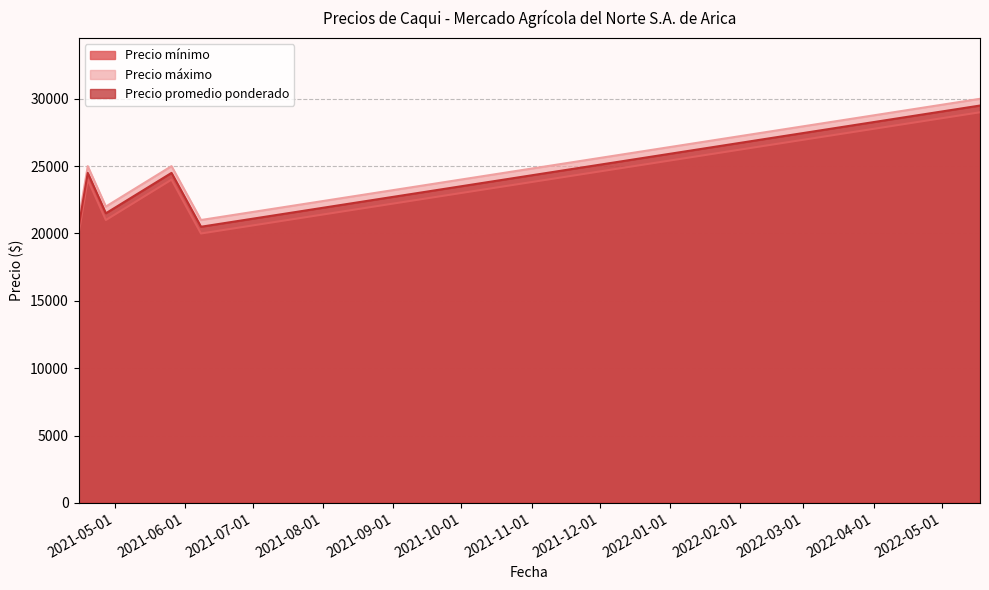

What is the sum of the Precio promedio ponderado values at 2022-05-18 and 2021-04-15?

50000